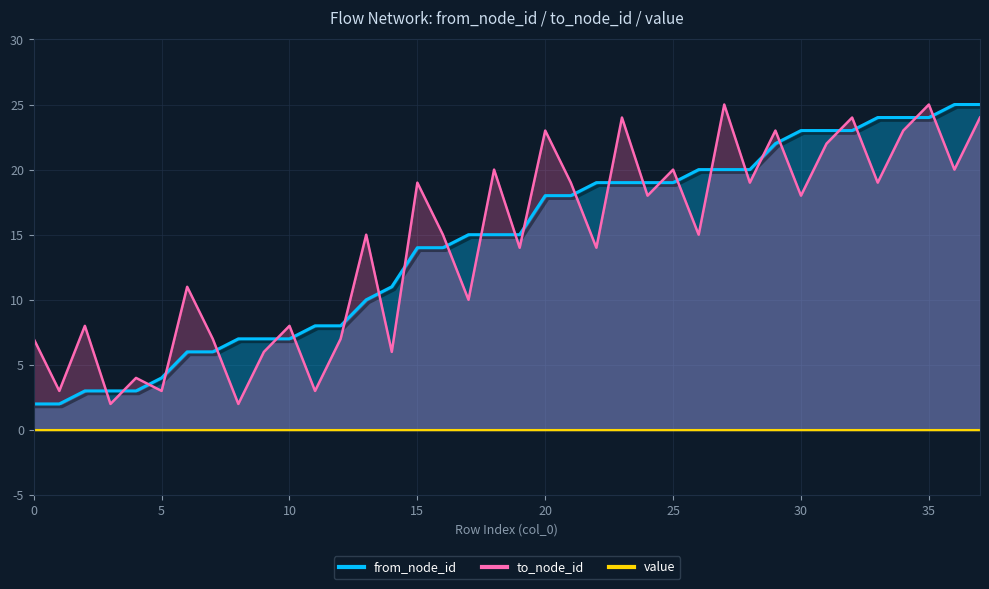

What is the difference between the maximum and second lowest values in the to_node_id series?

23